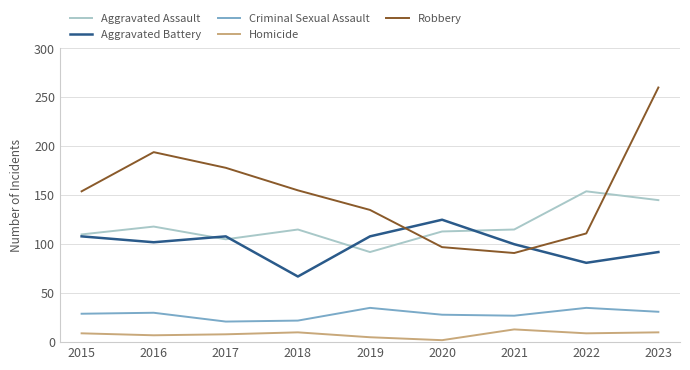

List the series in order of their peak value, highest first.

Robbery, Aggravated Assault, Aggravated Battery, Criminal Sexual Assault, Homicide